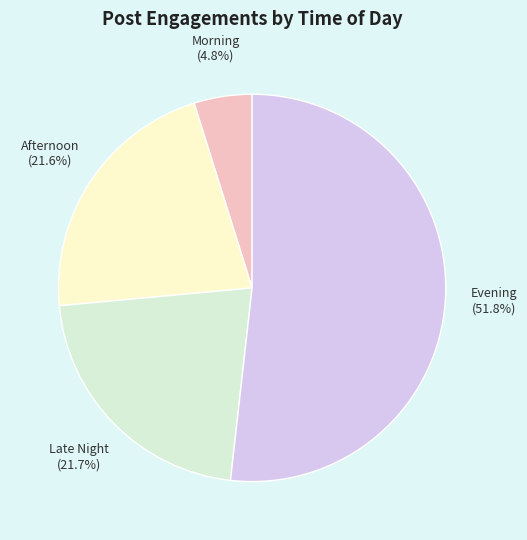

Is it true that Late Night is 28% of the pie?

False